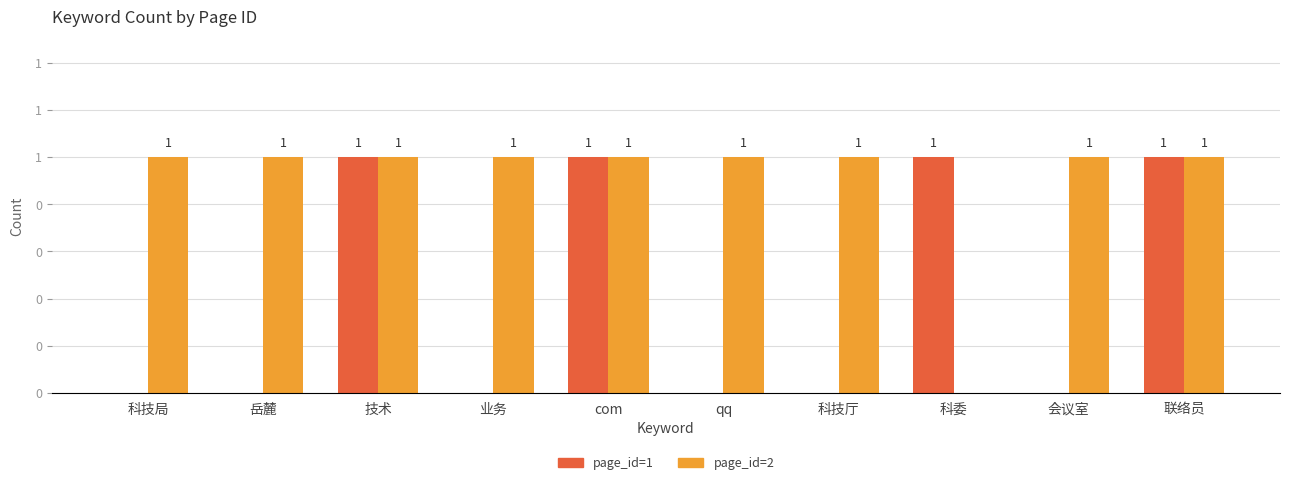

Rank the series by their maximum value, from highest to lowest.

page_id=1, page_id=2